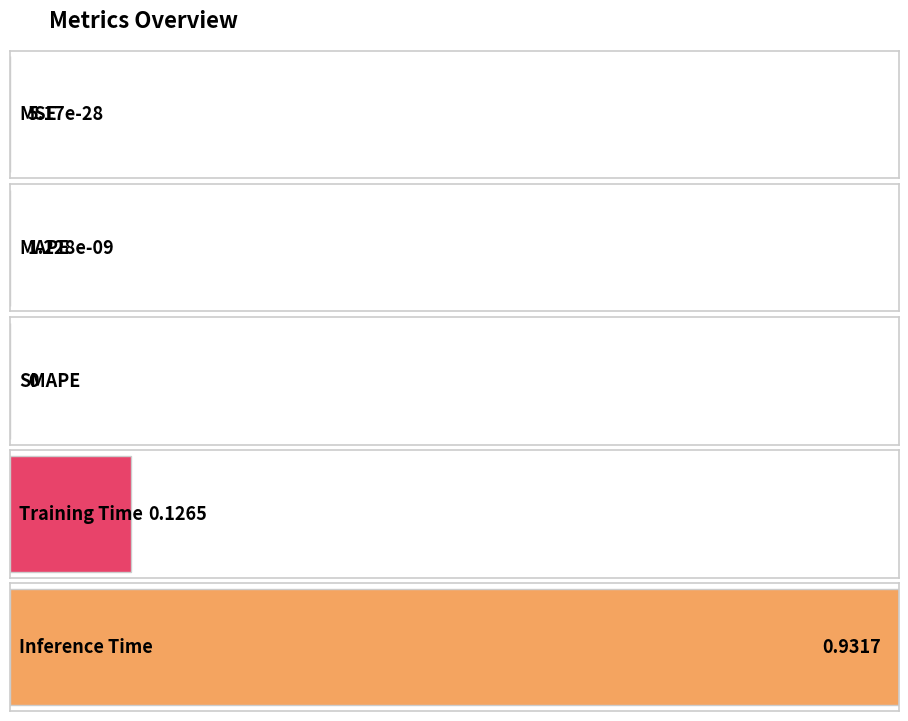

Reading left to right, transcribe all the data shown in this chart.

0.0	0.0	0.0	0.1	0.9